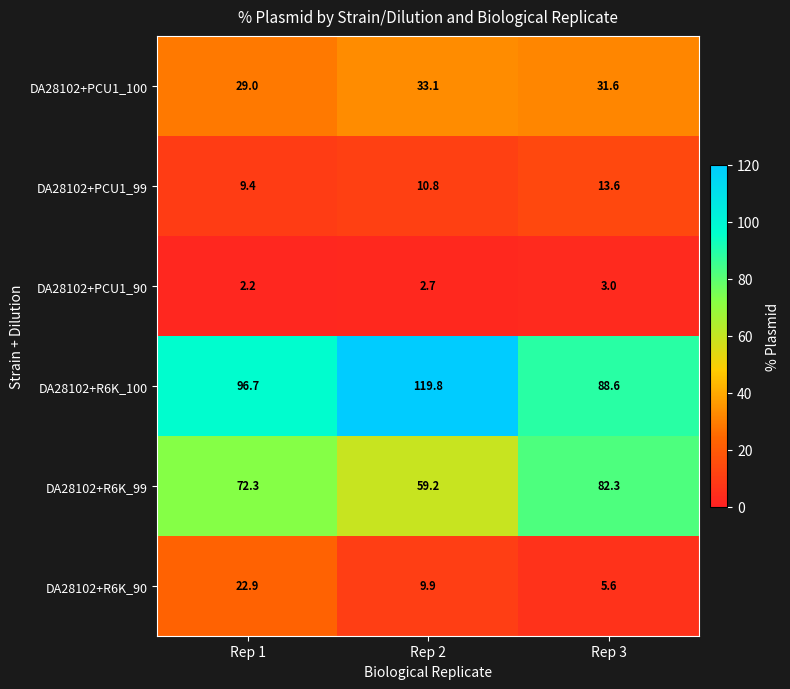

Reading left to right, extract all data points from this chart.

DA28102+PCU1_100: 29.0	33.1	31.6
DA28102+PCU1_99: 9.4	10.8	13.6
DA28102+PCU1_90: 2.2	2.7	3.0
DA28102+R6K_100: 96.7	119.8	88.6
DA28102+R6K_99: 72.3	59.2	82.3
DA28102+R6K_90: 22.9	9.9	5.6